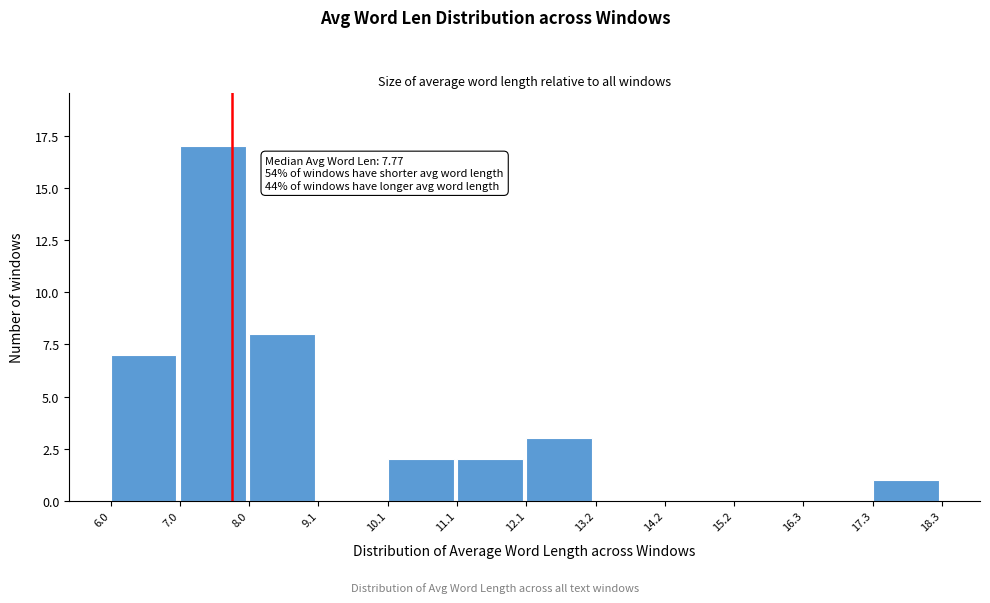

Over which range of the x-axis is the bar tallest?

7.0 to 8.0